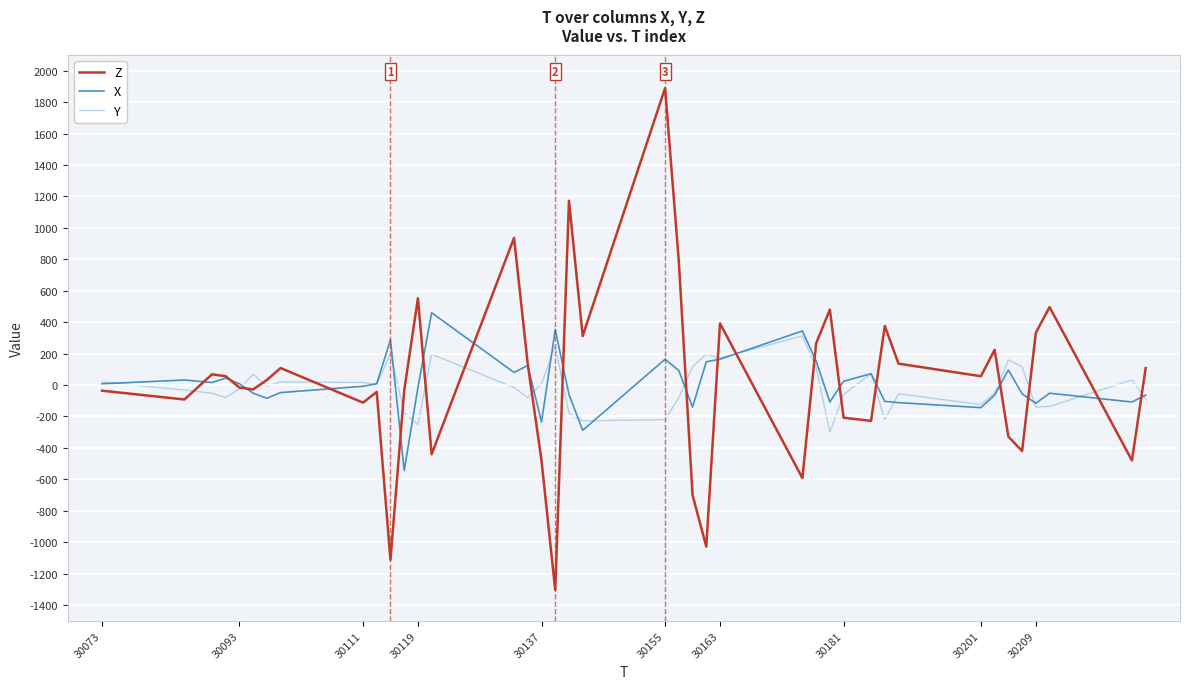

Rank the series by their maximum value, from highest to lowest.

Z, X, Y